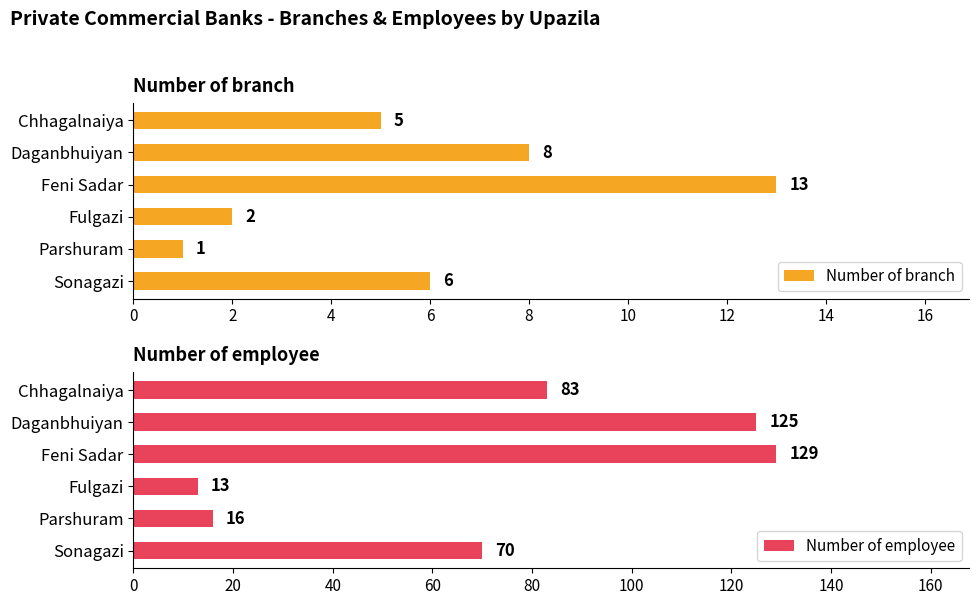

What is the difference between the second highest and second lowest values in the Number of branch series?

6